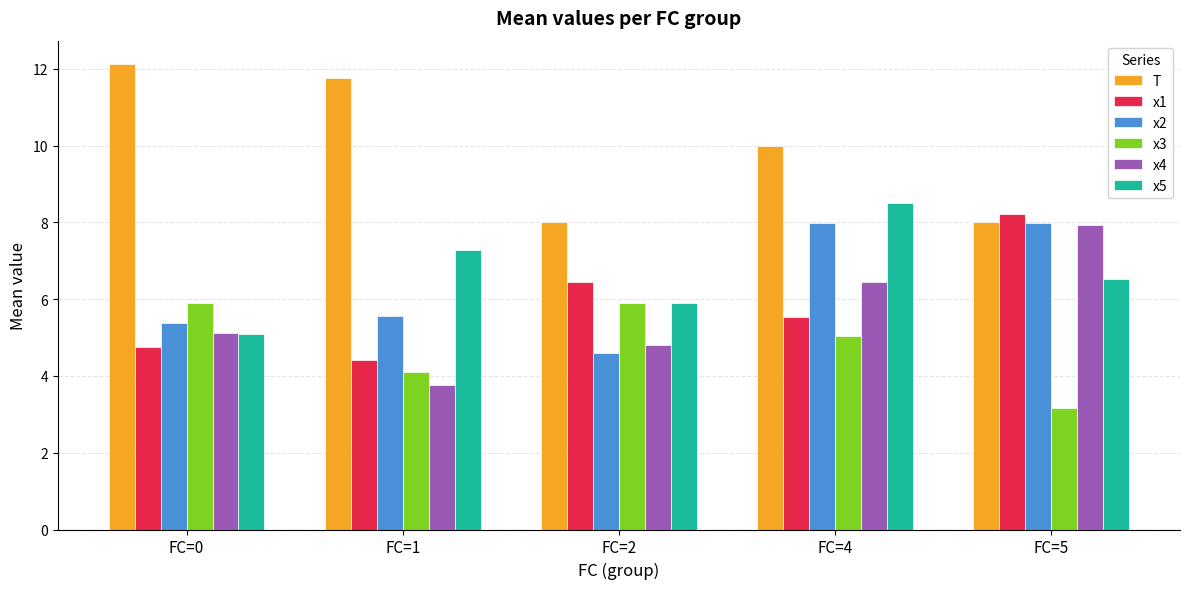

At which label does x5 first exceed 6?

FC=1